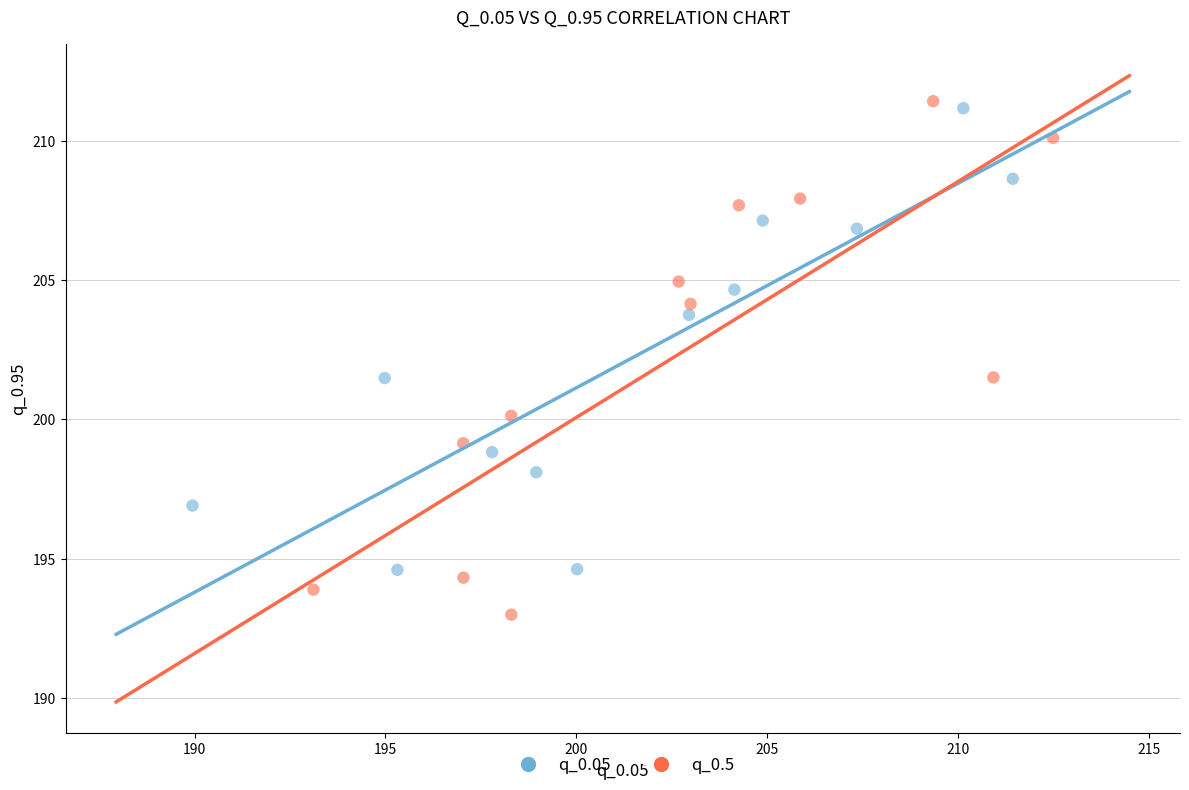

Which series contains the lowest Y value?

q_0.5